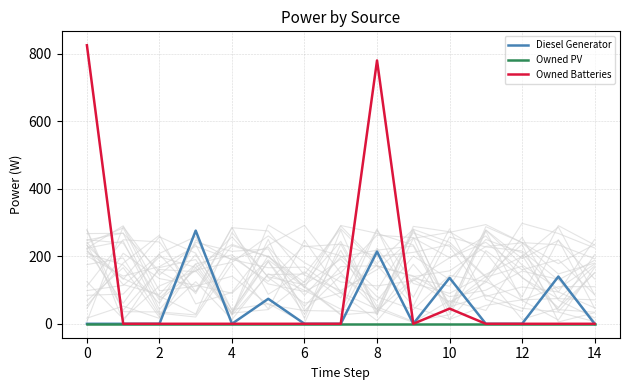

The value of Diesel Generator at 8 is 214. True or false?

True